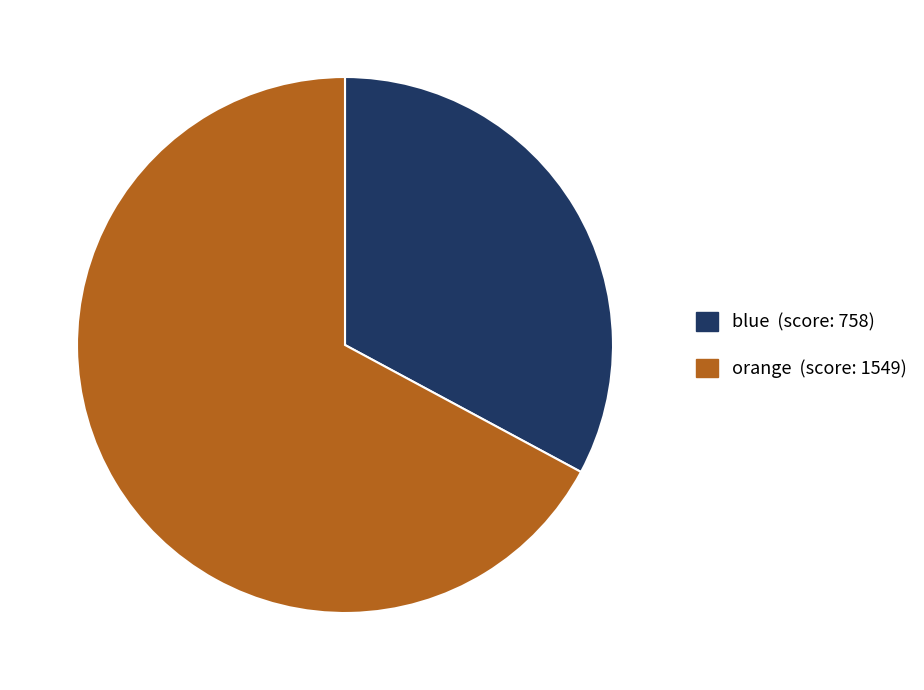

Rank the categories by value from lowest to highest.

blue, orange